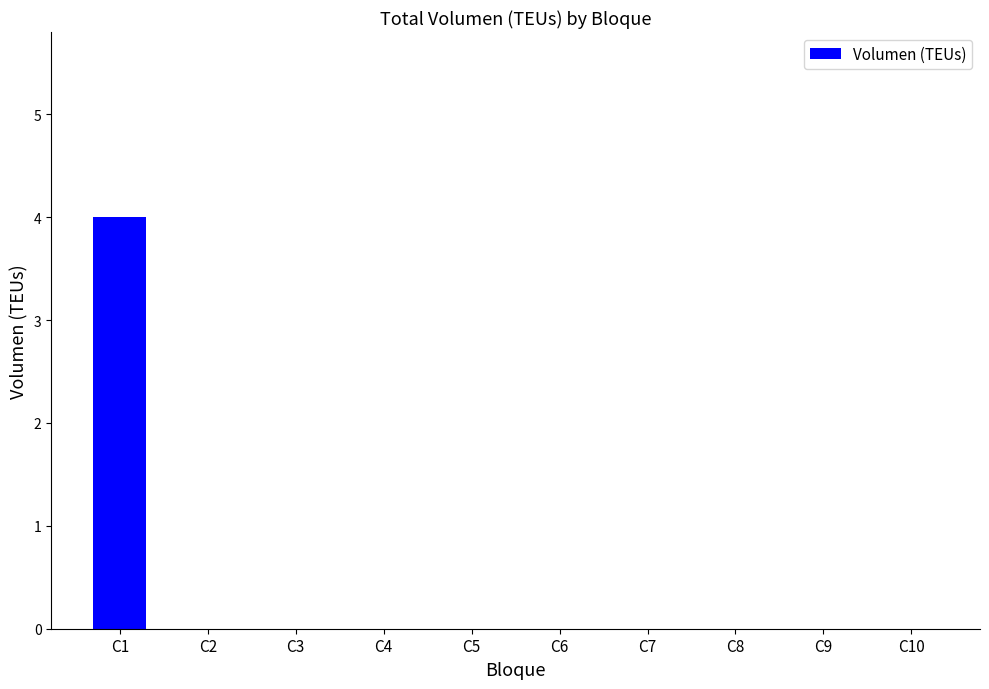

Are the bars horizontal?

No